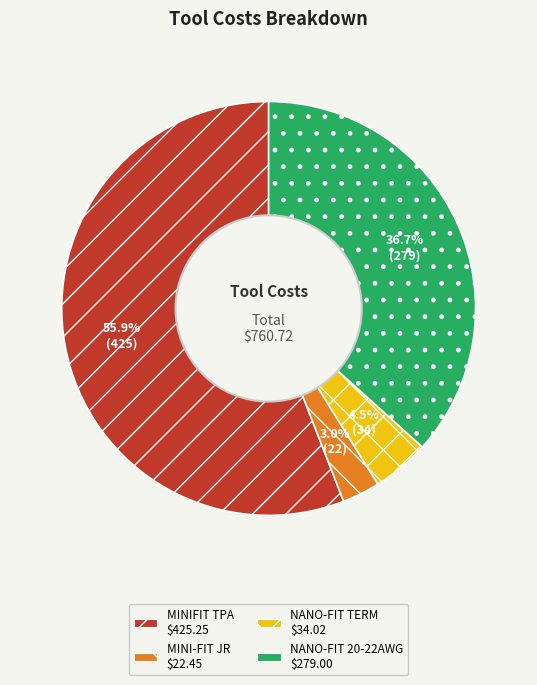

Is there a majority slice in this chart?

Yes